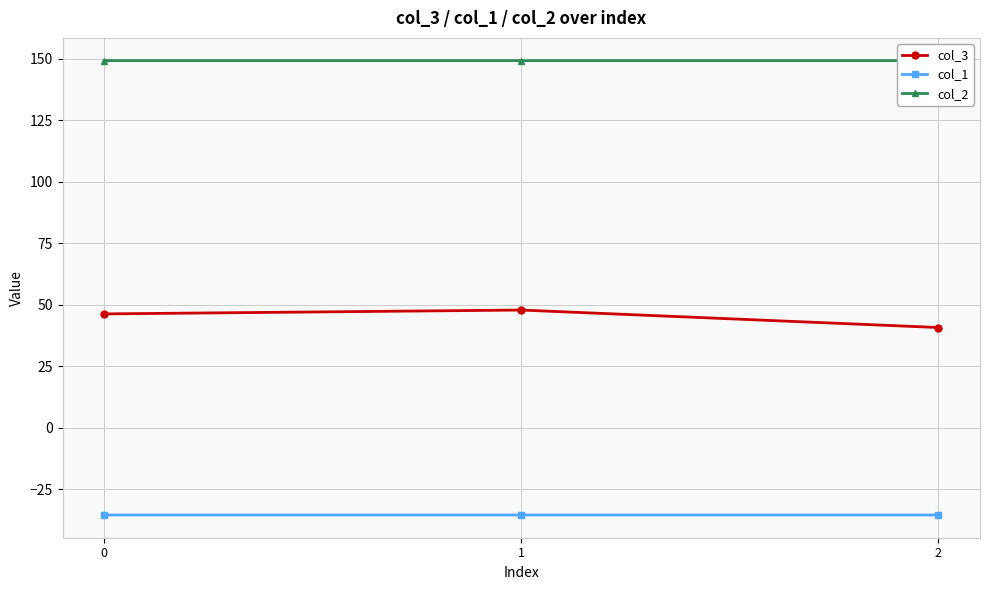

How many distinct data groups are displayed?

3